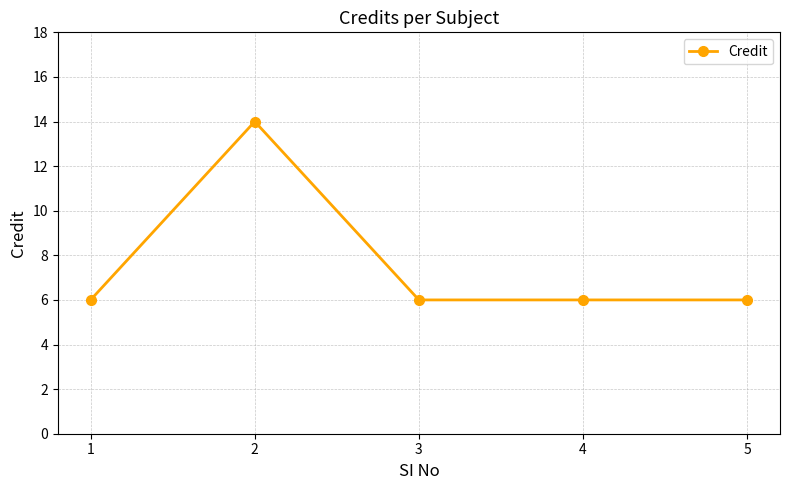

Reading left to right, list all the values displayed in this chart.

6	14	6	6	6